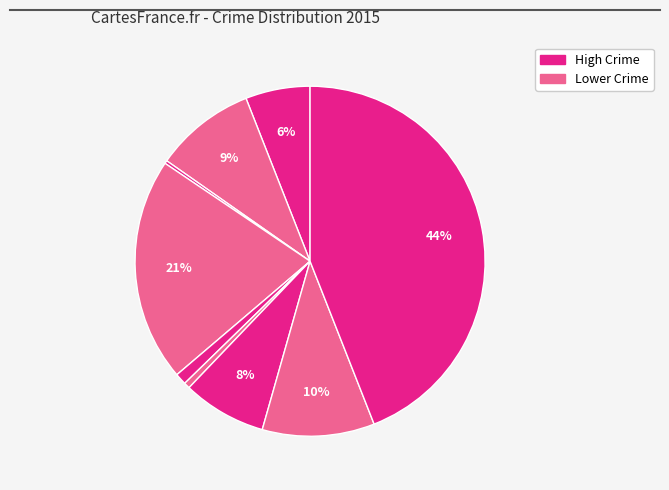

How many slices are in this pie chart?

9